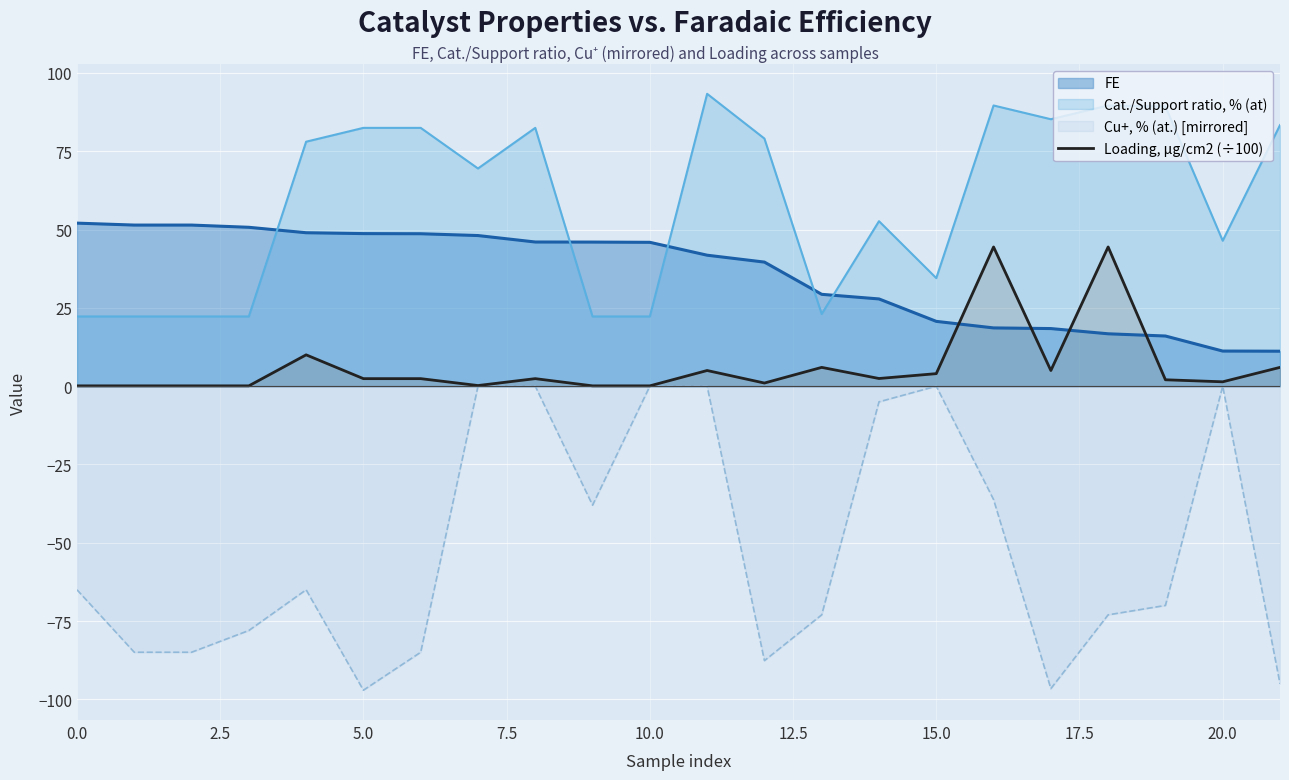

Is it true that the value at 20 is 2.1?

False